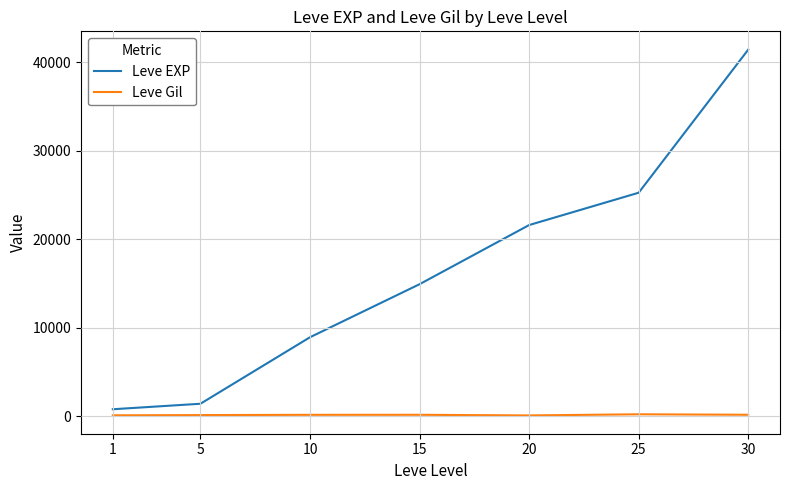

True or false: Leve EXP and Leve Gil cross at least once.

False